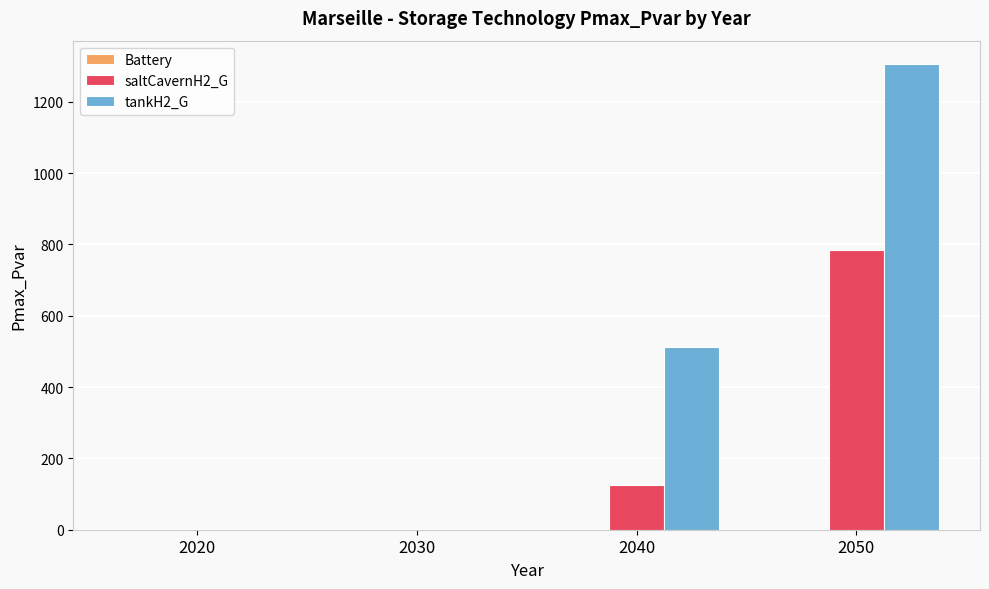

How many distinct data groups are displayed?

2